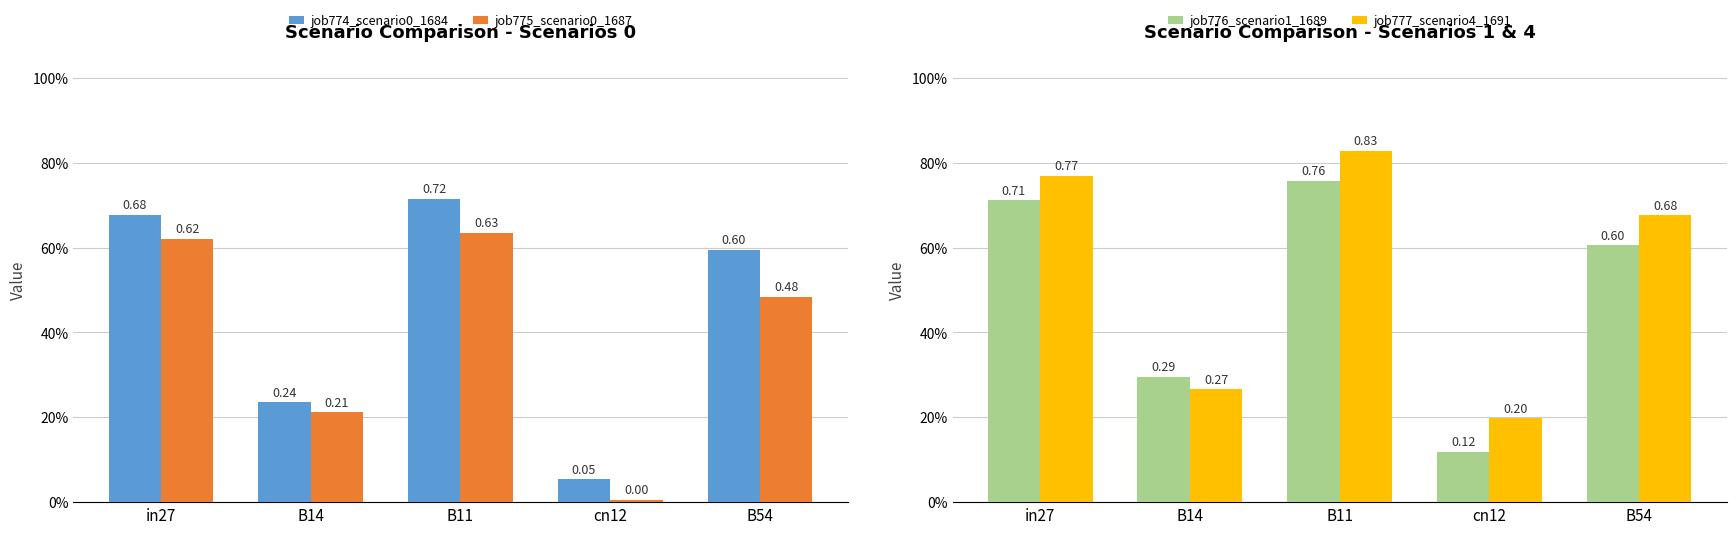

The job777_scenario4_1691 series shows 0.8 at B11. True or false?

True